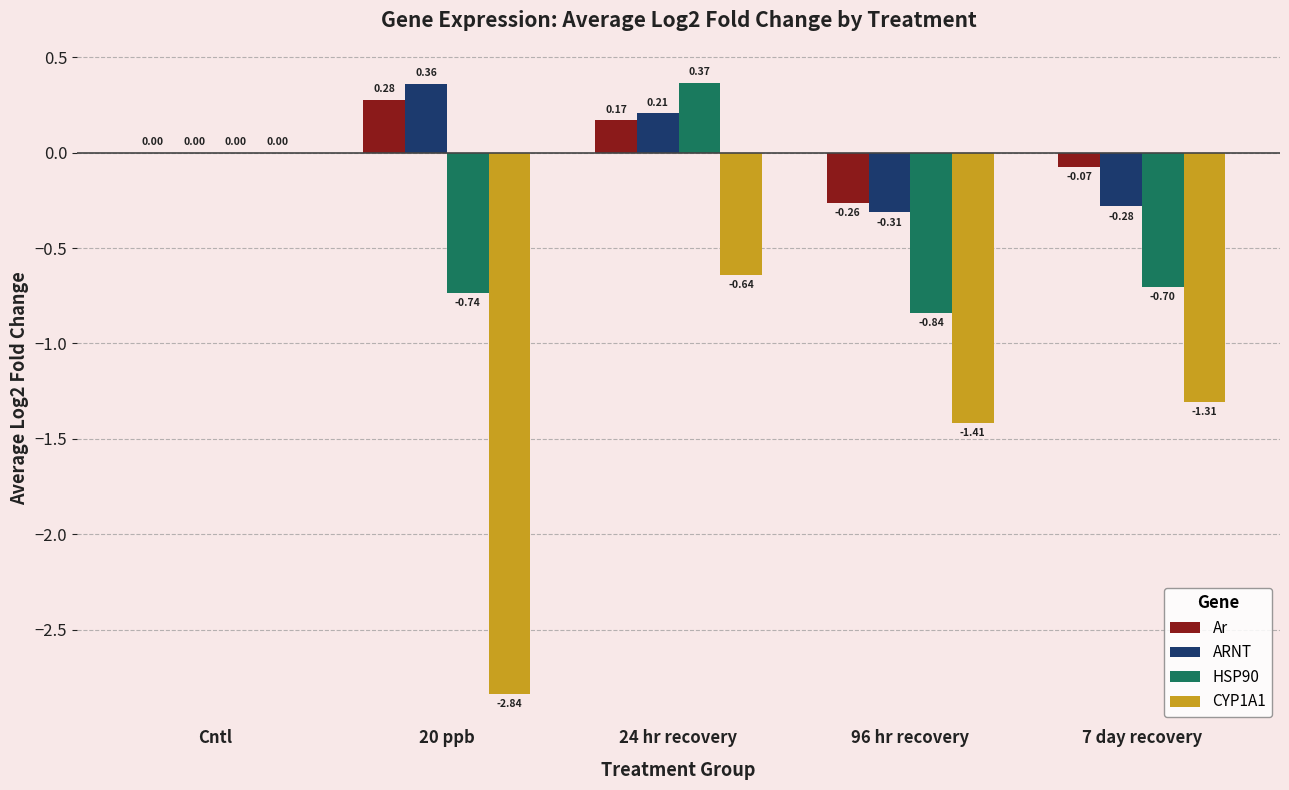

Where does the CYP1A1 series first go above -1?

Cntl